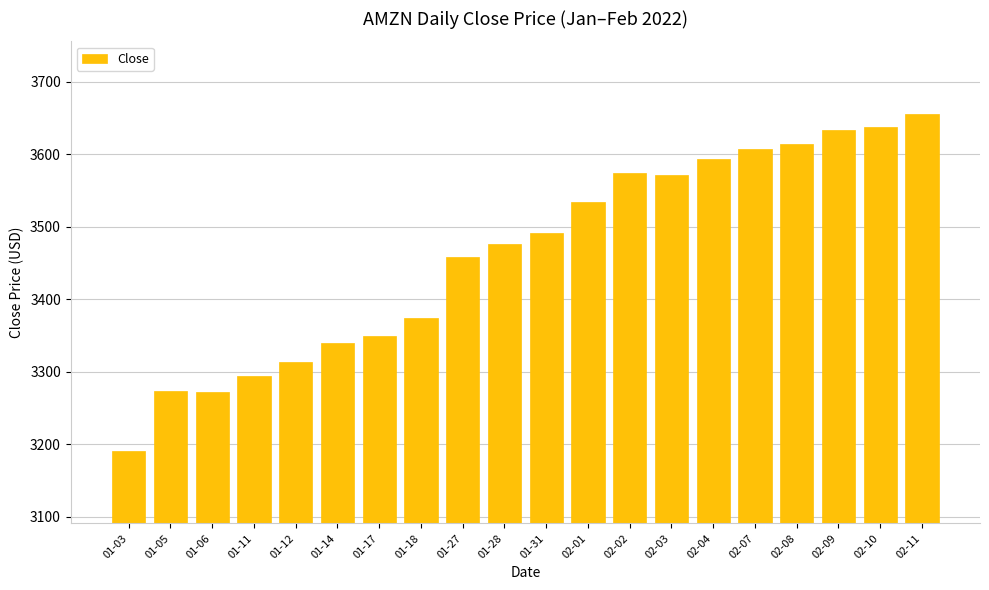

At which category does the chart reach its peak across all series?

02-11